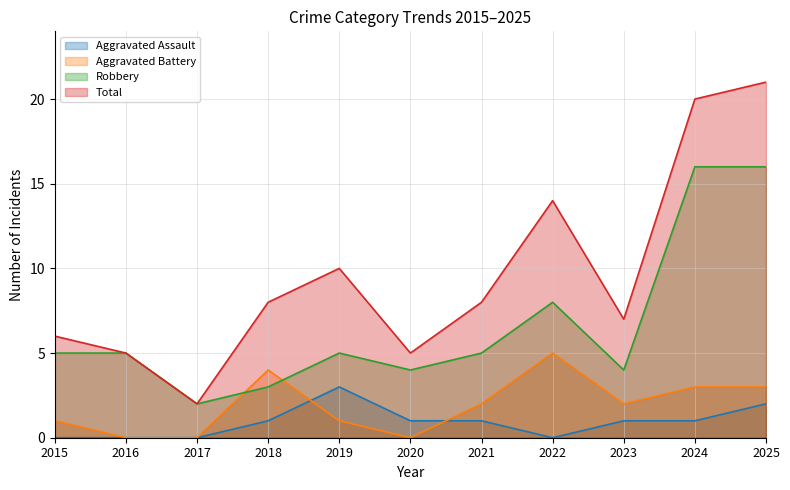

At which label does Aggravated Assault reach its minimum?

2015